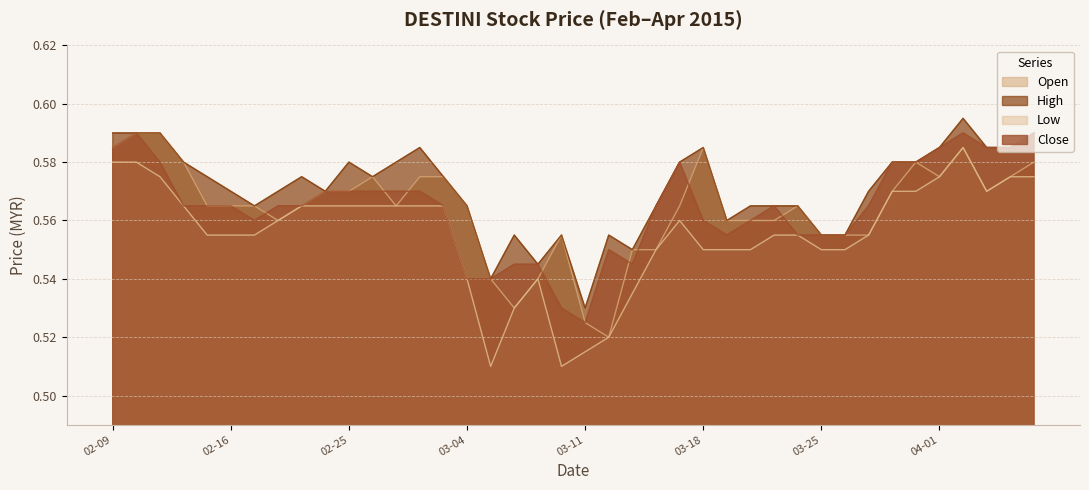

Is it true that close equals 0.6 at 2015-03-17?

True